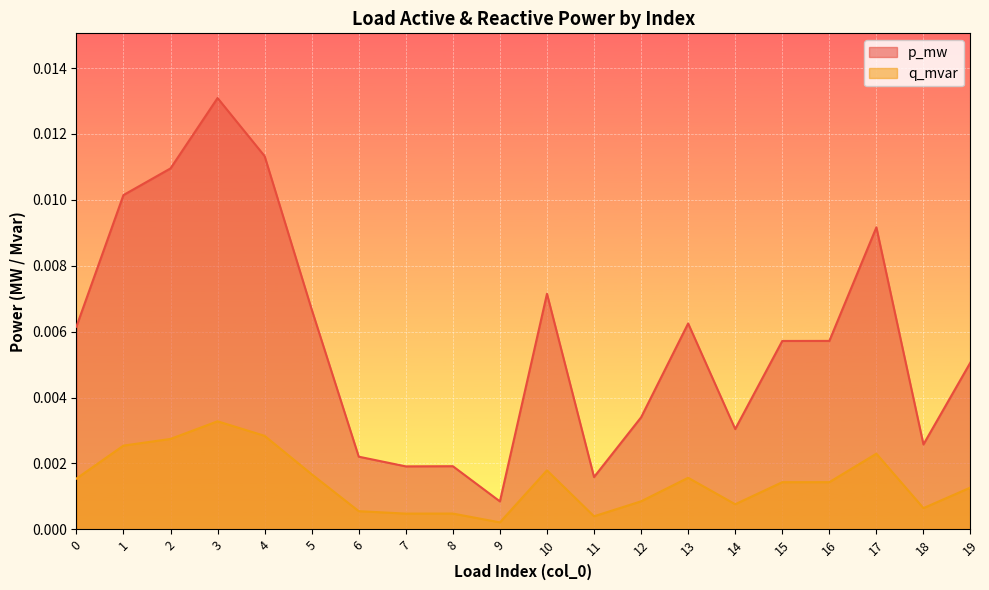

True or false: p_mw and q_mvar cross at least once.

False